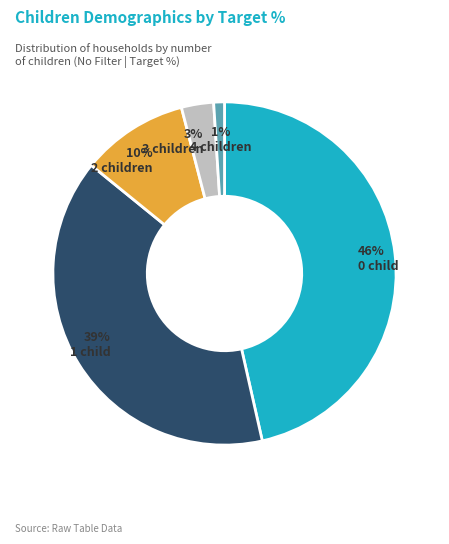

To the nearest percent, what is the difference between the largest and smallest slice percentages?

45%